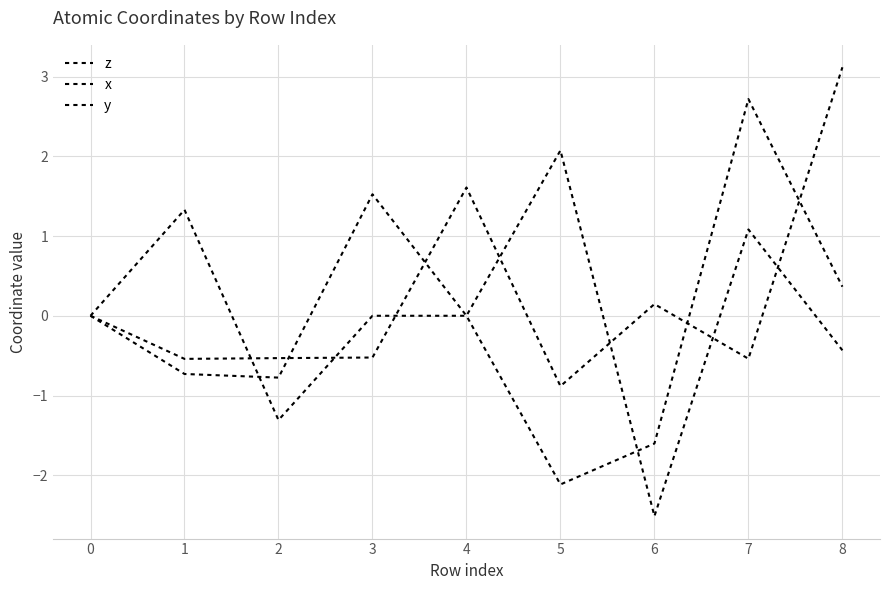

Count the number of data series in this chart.

3